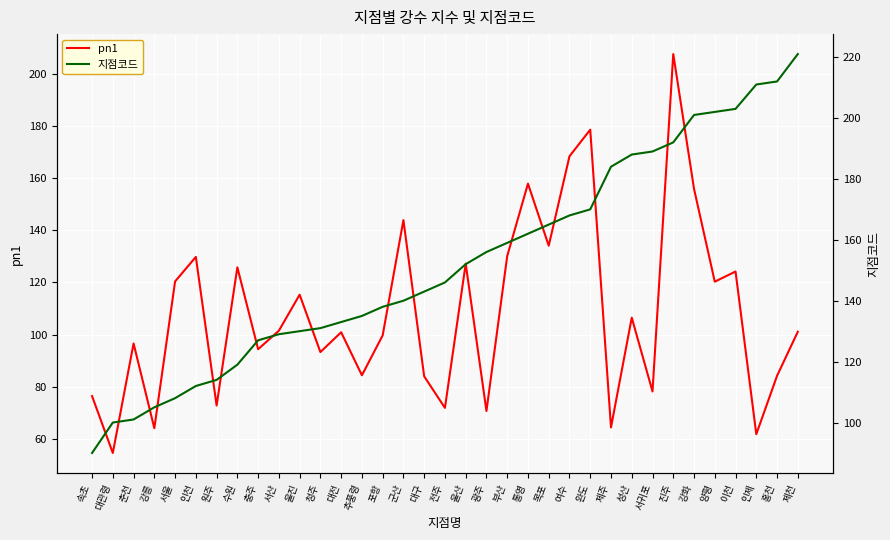

Where is the first local minimum for pn1?

대관령